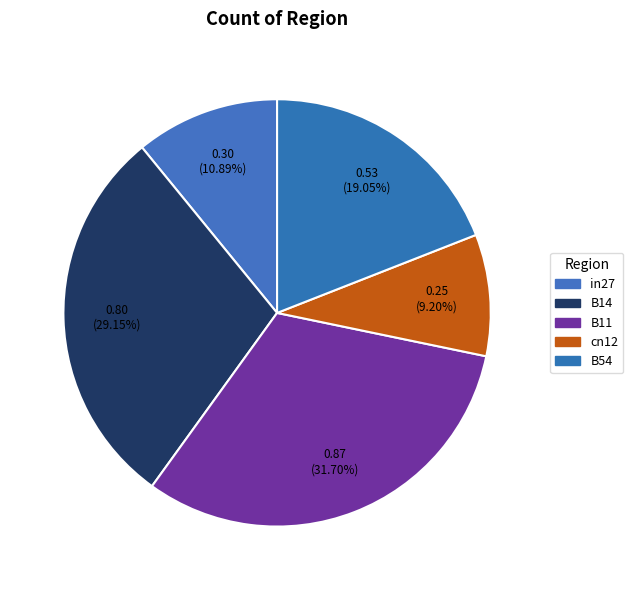

The in27 slice represents 11% of the pie. True or false?

True